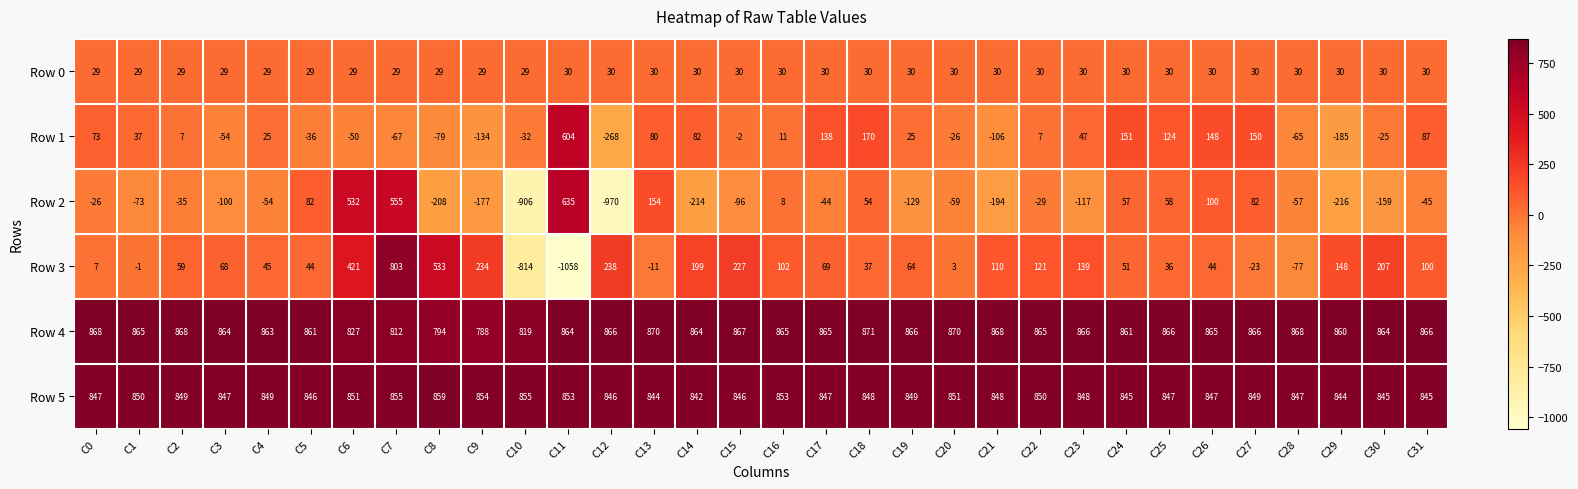

What is the average value of the Row 2 series?

-50